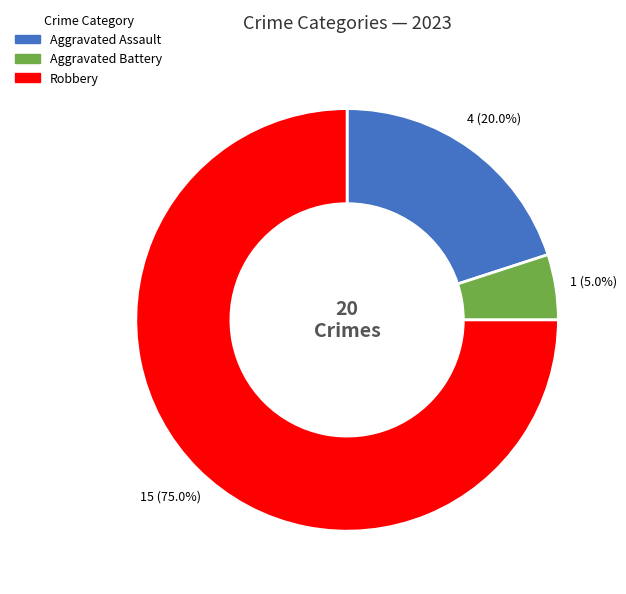

Is there any slice that represents more than half of the pie?

Yes